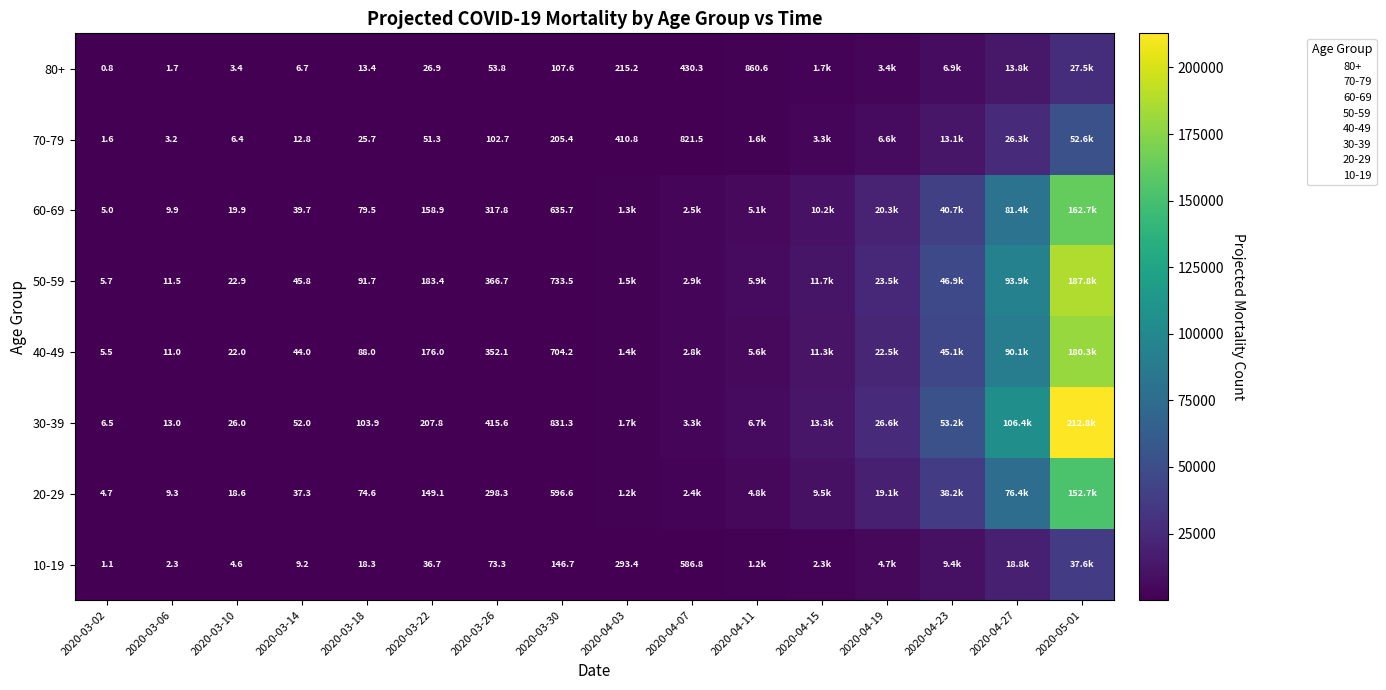

At which category is the sum across all series the highest?

2020-05-01